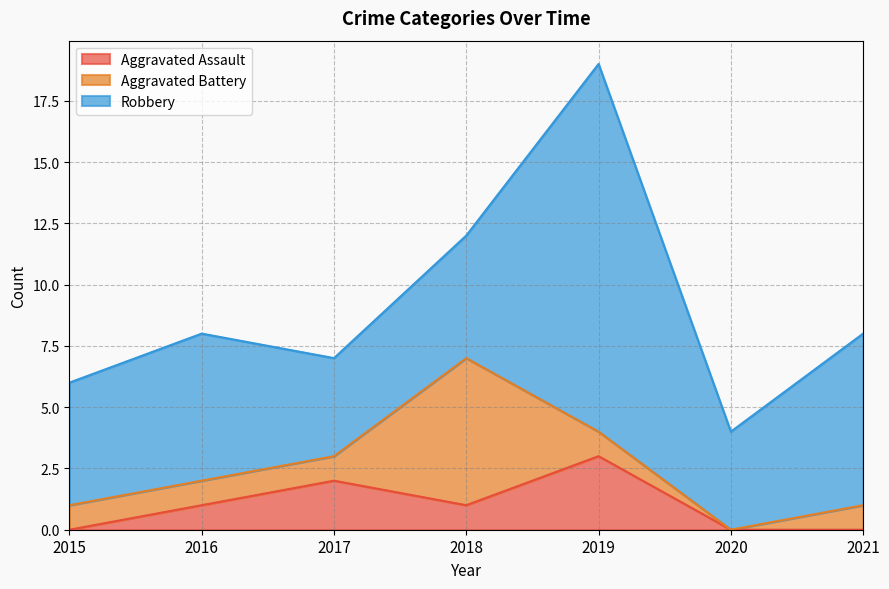

How many lines are shown in the chart?

3